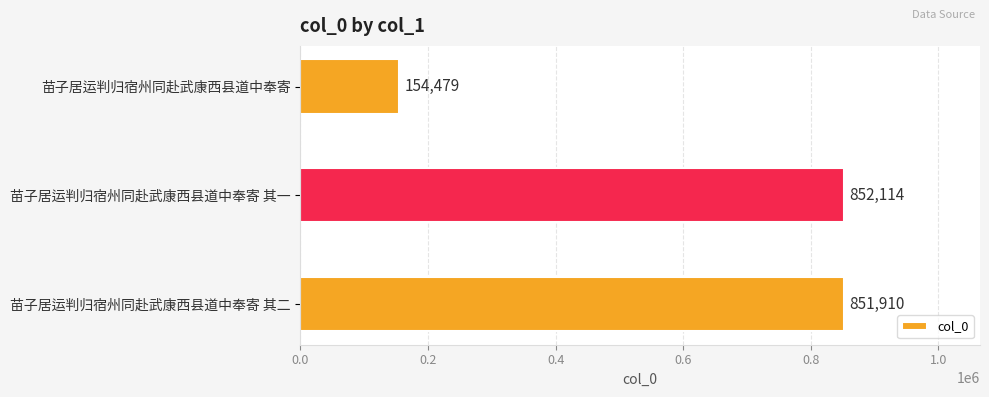

What is the change in value from 苗子居运判归宿州同赴武康西县道中奉寄 to 苗子居运判归宿州同赴武康西县道中奉寄 其二?

+697431